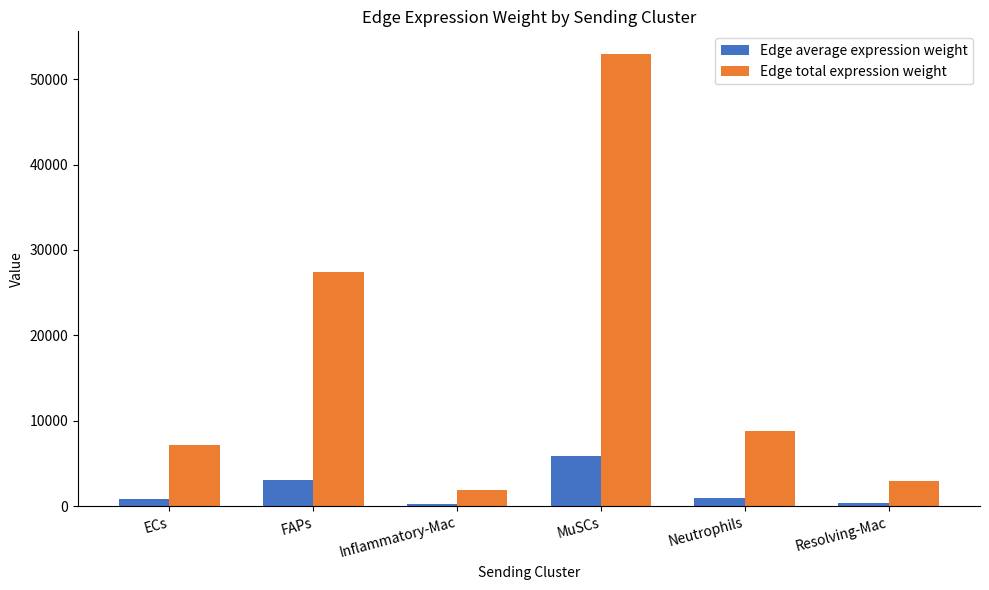

Rank the series by their maximum value, from highest to lowest.

Edge total expression weight, Edge average expression weight